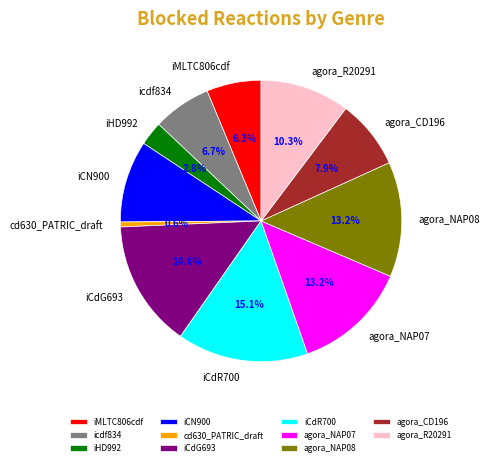

To the nearest percent, what portion does agora_NAP07 represent?

13%